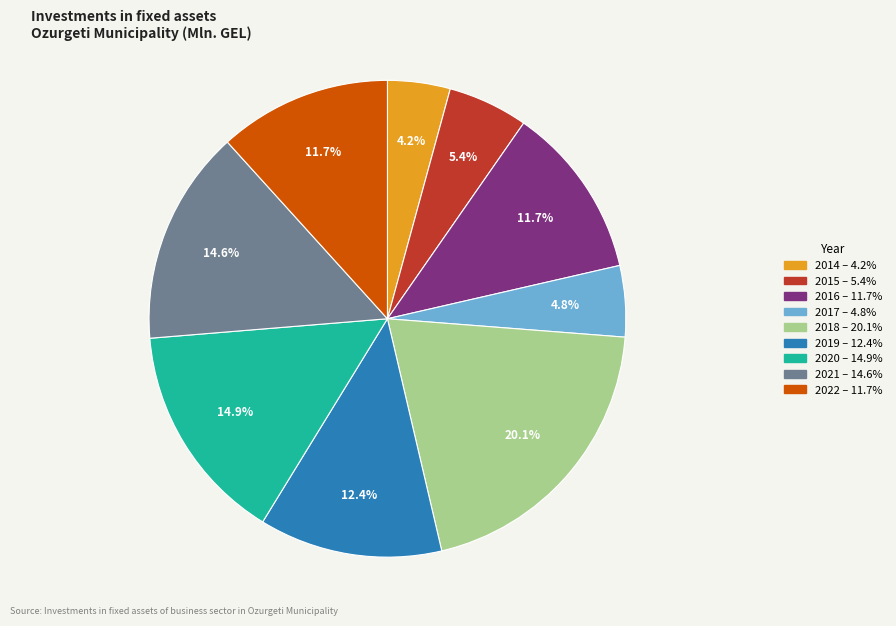

Between 2019 and 2018, which is larger?

2018